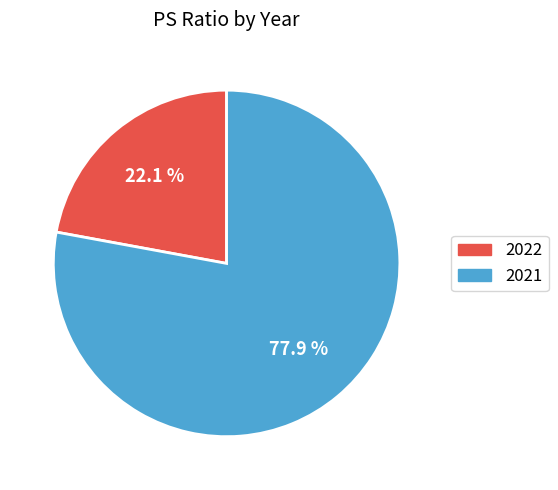

To the nearest percent, what portion does 2022 represent?

22%